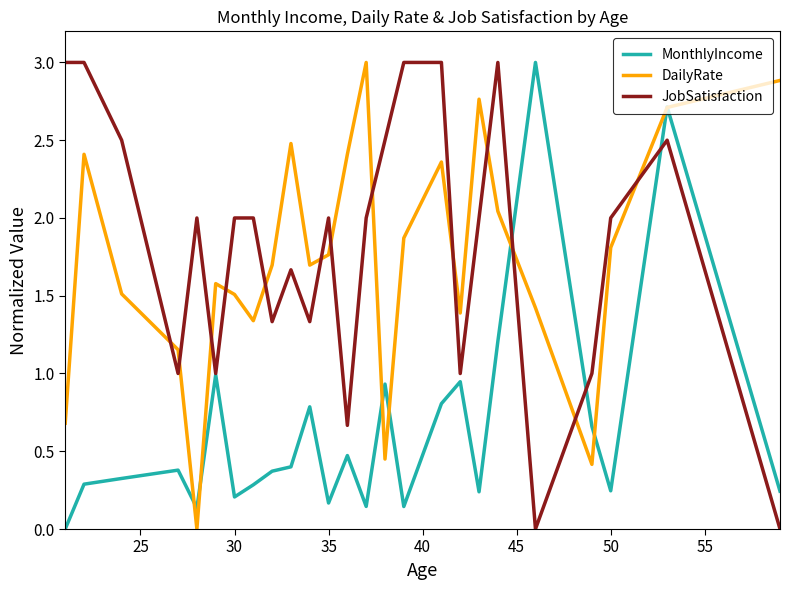

Count the JobSatisfaction values in the range 1 to 2.

14